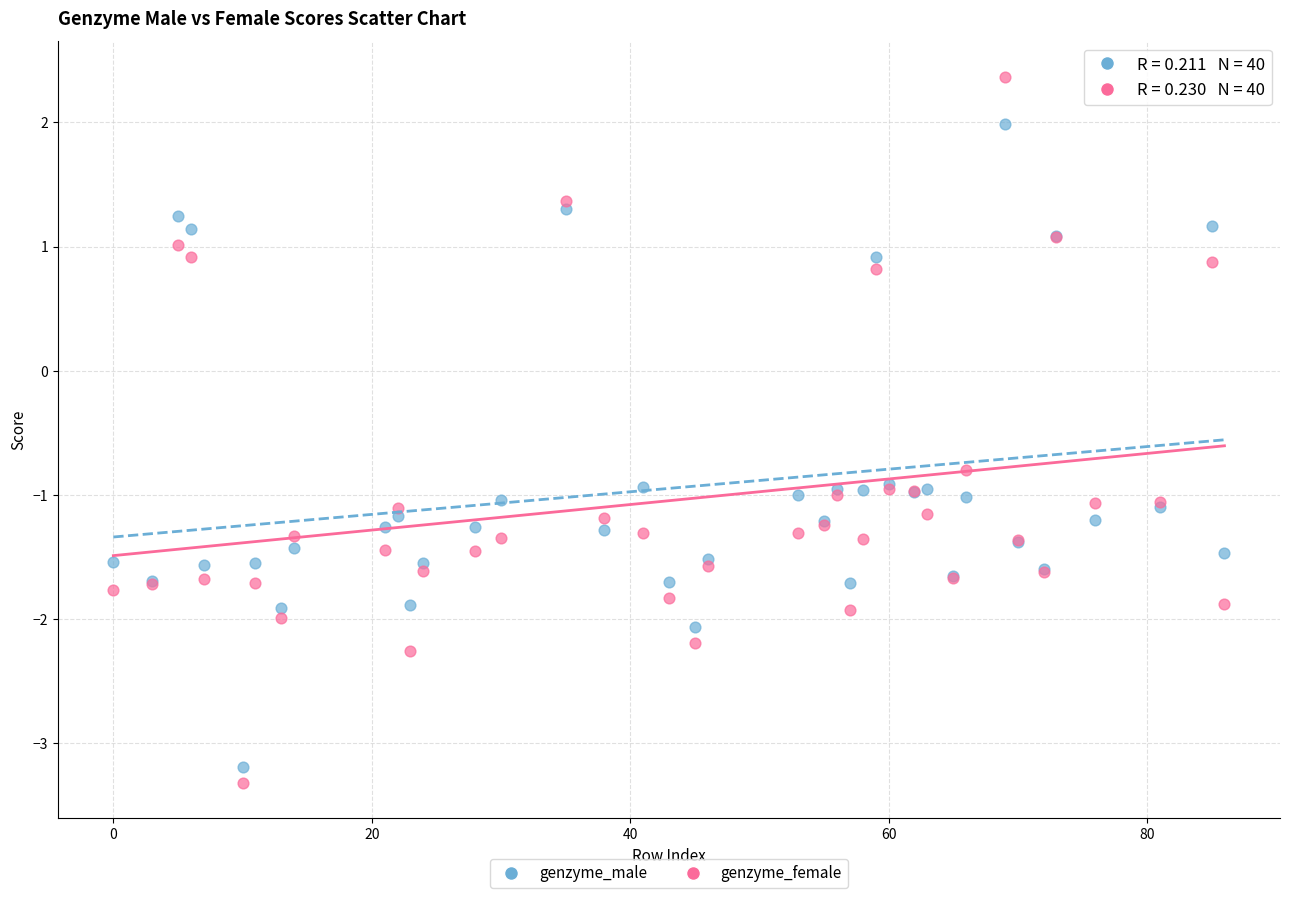

Which series has the largest Y range (max minus min)?

genzyme_female